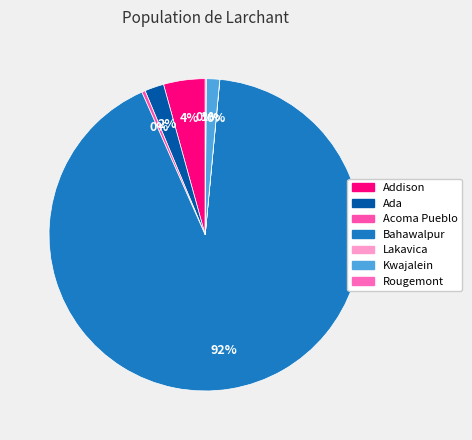

Is there a majority slice in this chart?

Yes